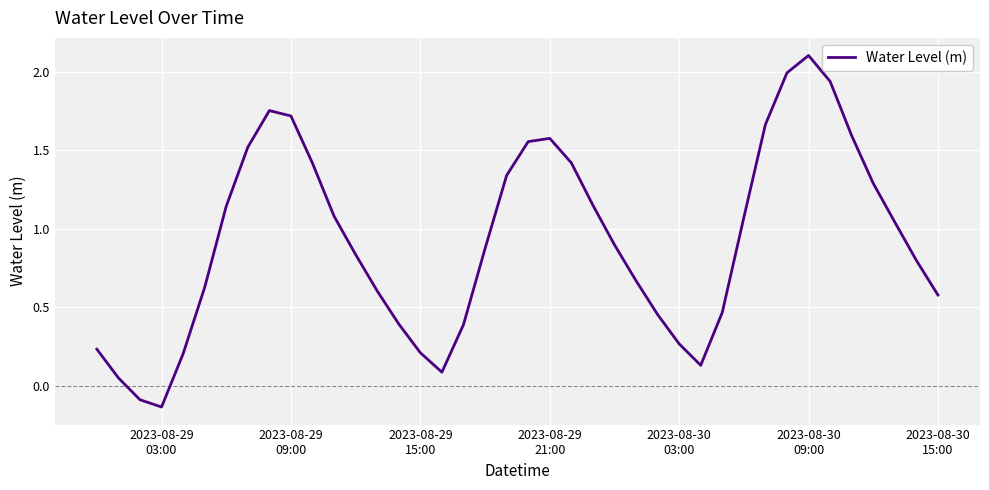

What is the difference between the maximum and minimum values?

2.2